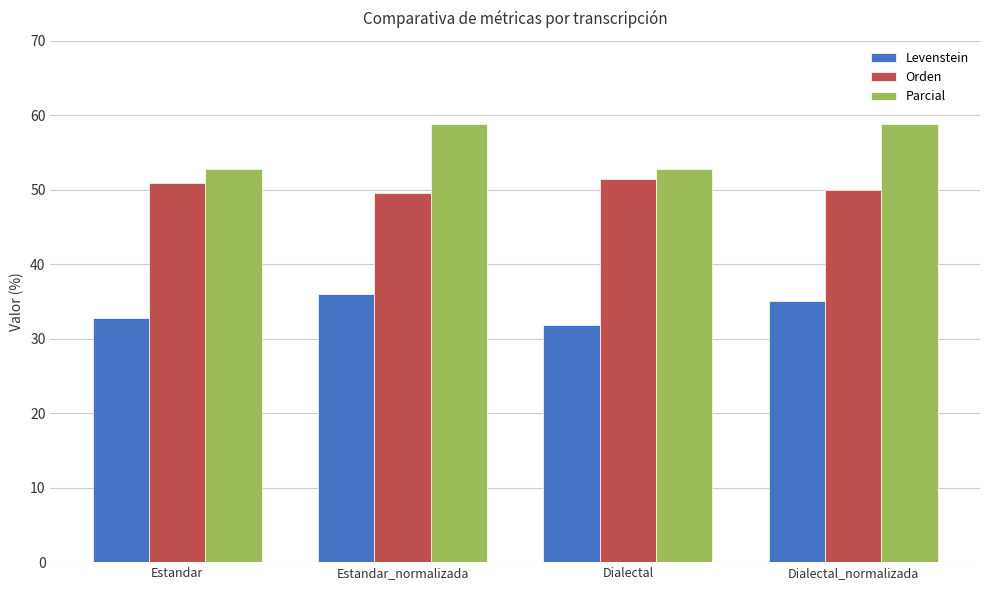

What is the sum of all Orden values?

201.8